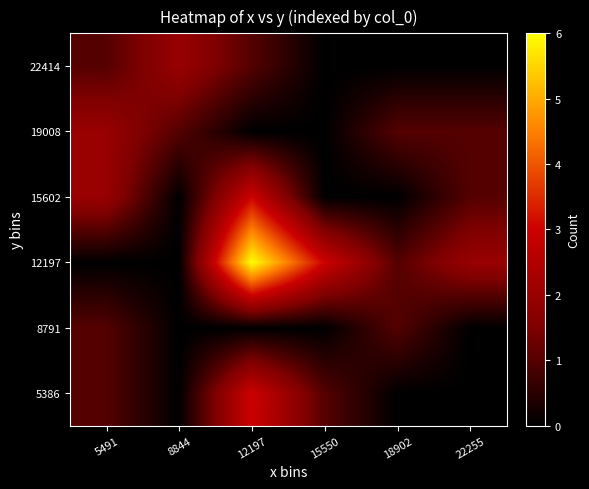

At which category is the sum across all series the highest?

12197